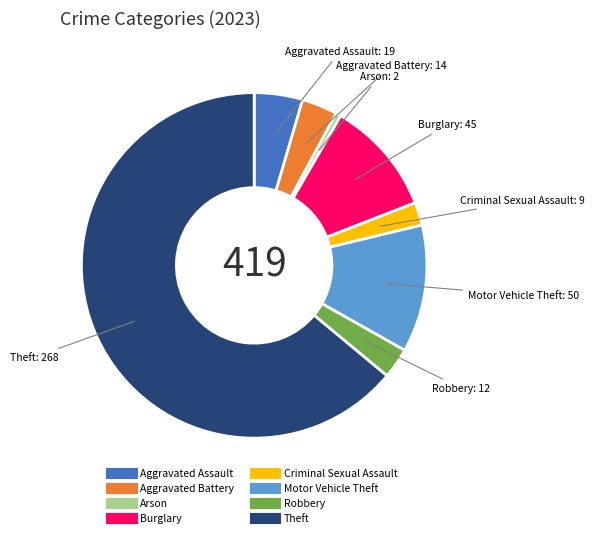

Is it true that Theft is 72% of the pie?

False